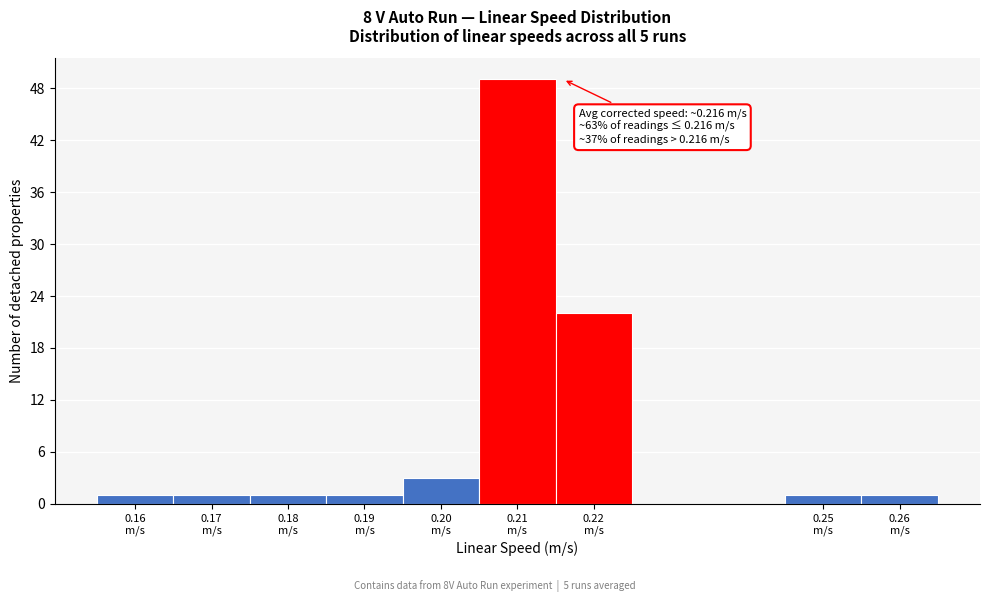

Which range on the x-axis has the tallest bar?

0.205 to 0.215